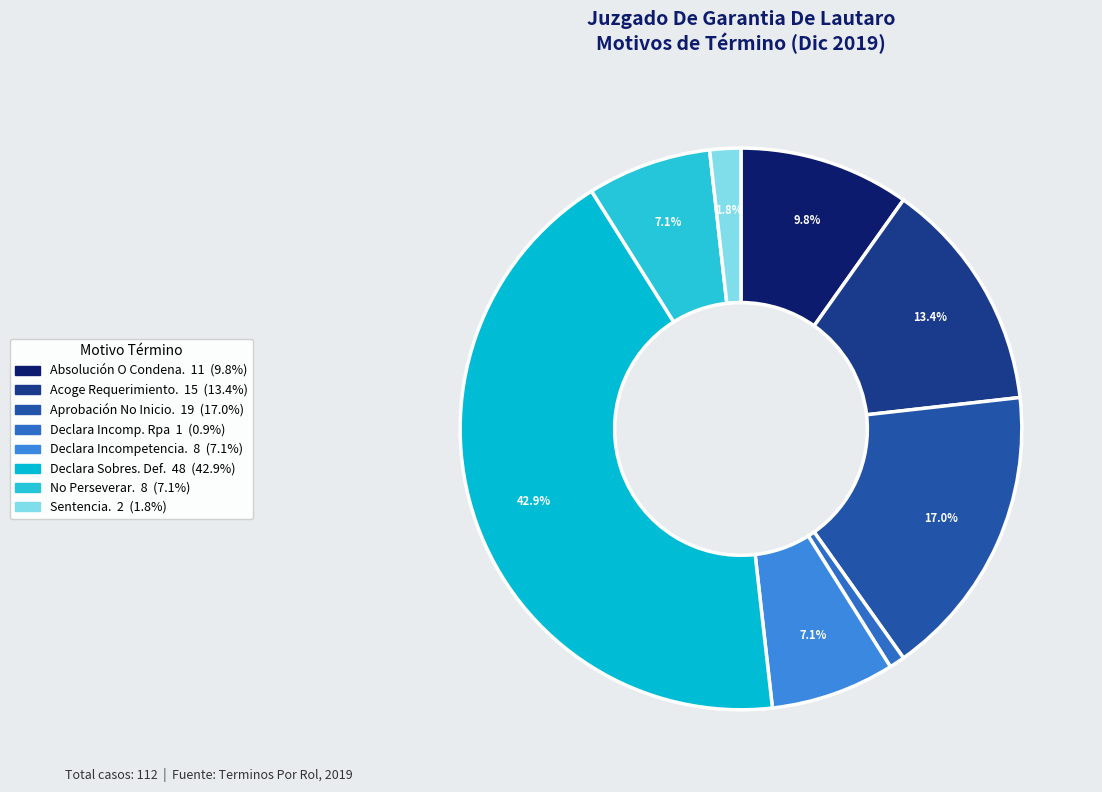

How many slices are in this pie chart?

8